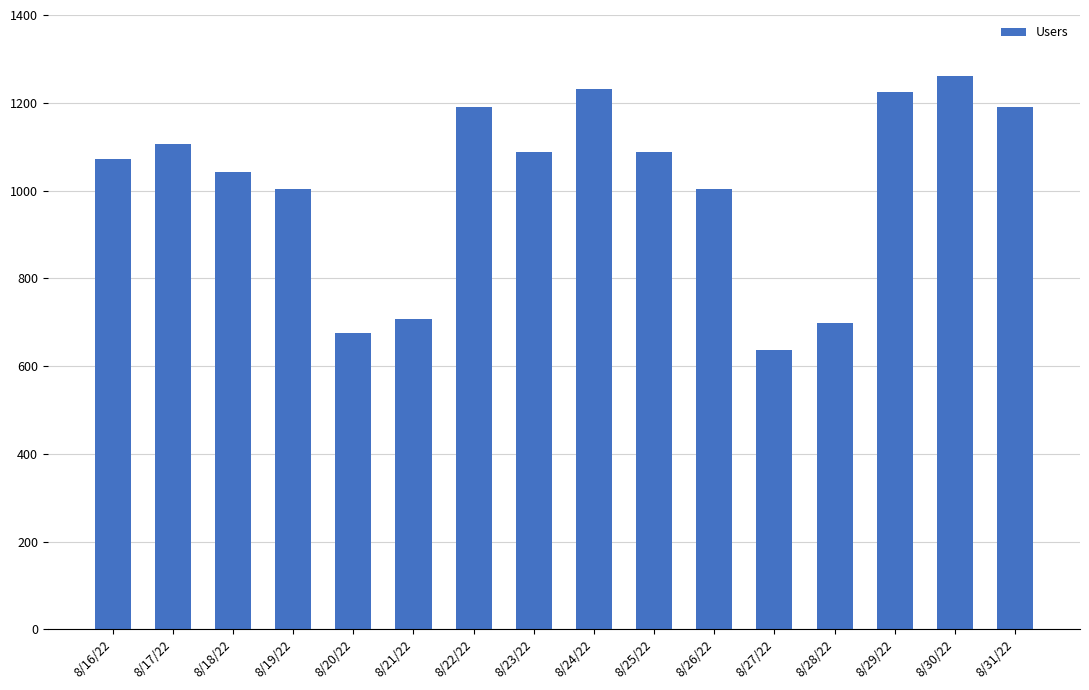

What is the value of the 3rd bar from the left?

1043